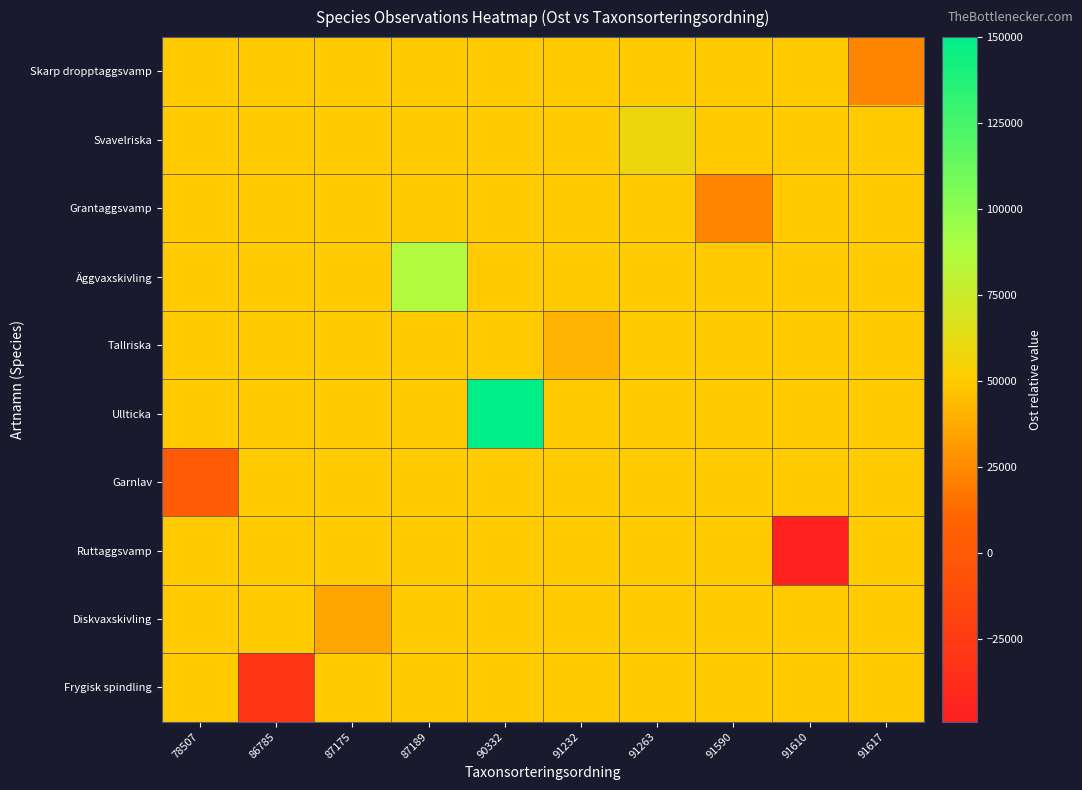

Reading left to right, extract all data points from this chart.

Skarp dropptaggsvamp: 78507=50000.0	86785=50000.0	87175=50000.0	87189=50000.0	90332=50000.0	91232=50000.0	91263=50000.0	91590=50000.0	91610=50000.0	91617=22942.7
Svavelriska: 78507=50000.0	86785=50000.0	87175=50000.0	87189=50000.0	90332=50000.0	91232=50000.0	91263=58486.6	91590=50000.0	91610=50000.0	91617=50000.0
Grantaggsvamp: 78507=50000.0	86785=50000.0	87175=50000.0	87189=50000.0	90332=50000.0	91232=50000.0	91263=50000.0	91590=23124.4	91610=50000.0	91617=50000.0
Äggvaxskivling: 78507=50000.0	86785=50000.0	87175=50000.0	87189=86846.1	90332=50000.0	91232=50000.0	91263=50000.0	91590=50000.0	91610=50000.0	91617=50000.0
Tallriska: 78507=50000.0	86785=50000.0	87175=50000.0	87189=50000.0	90332=50000.0	91232=40355.1	91263=50000.0	91590=50000.0	91610=50000.0	91617=50000.0
Ullticka: 78507=50000.0	86785=50000.0	87175=50000.0	87189=50000.0	90332=150000.0	91232=50000.0	91263=50000.0	91590=50000.0	91610=50000.0	91617=50000.0
Garnlav: 78507=1109.1	86785=50000.0	87175=50000.0	87189=50000.0	90332=50000.0	91232=50000.0	91263=50000.0	91590=50000.0	91610=50000.0	91617=50000.0
Ruttaggsvamp: 78507=50000.0	86785=50000.0	87175=50000.0	87189=50000.0	90332=50000.0	91232=50000.0	91263=50000.0	91590=50000.0	91610=-49159.7	91617=50000.0
Diskvaxskivling: 78507=50000.0	86785=50000.0	87175=35631.0	87189=50000.0	90332=50000.0	91232=50000.0	91263=50000.0	91590=50000.0	91610=50000.0	91617=50000.0
Frygisk spindling: 78507=50000.0	86785=-30180.2	87175=50000.0	87189=50000.0	90332=50000.0	91232=50000.0	91263=50000.0	91590=50000.0	91610=50000.0	91617=50000.0